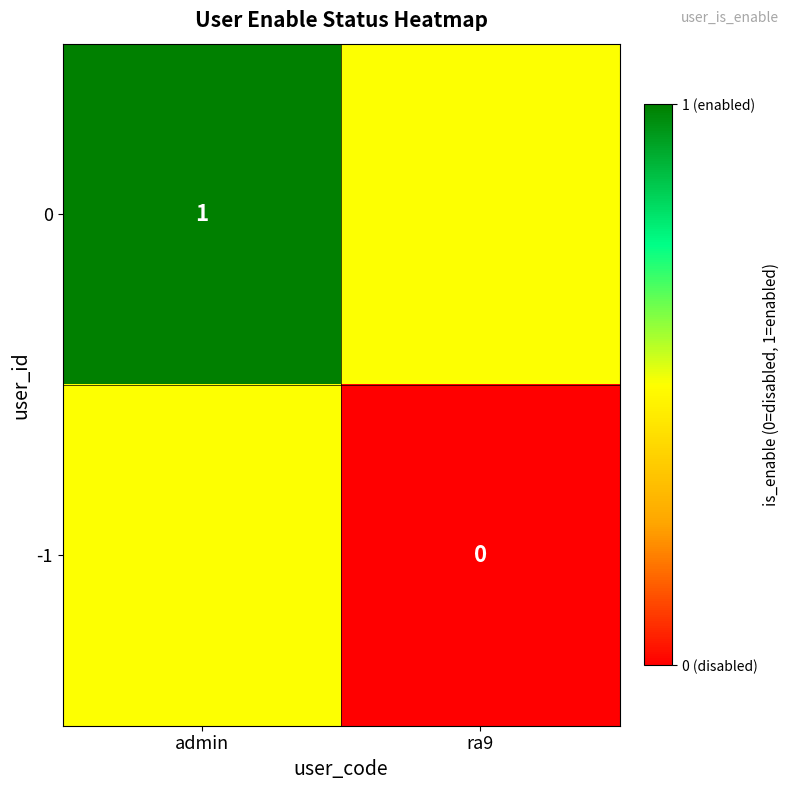

The value of 0 at admin is 0.3. True or false?

False